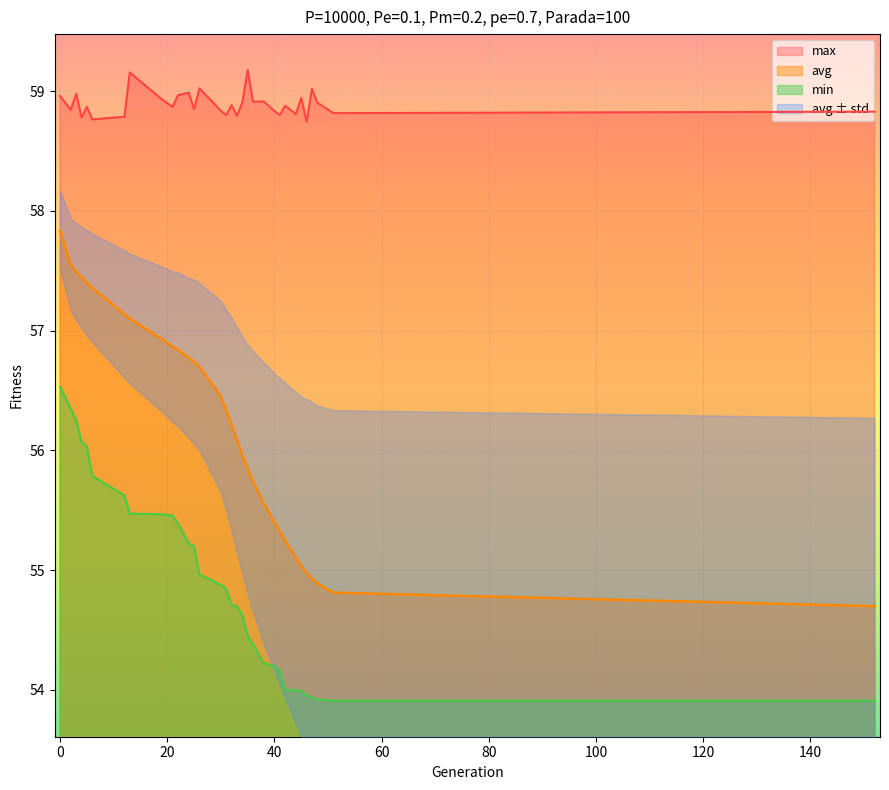

Rank the series by their average value, from lowest to highest.

min, avg, max